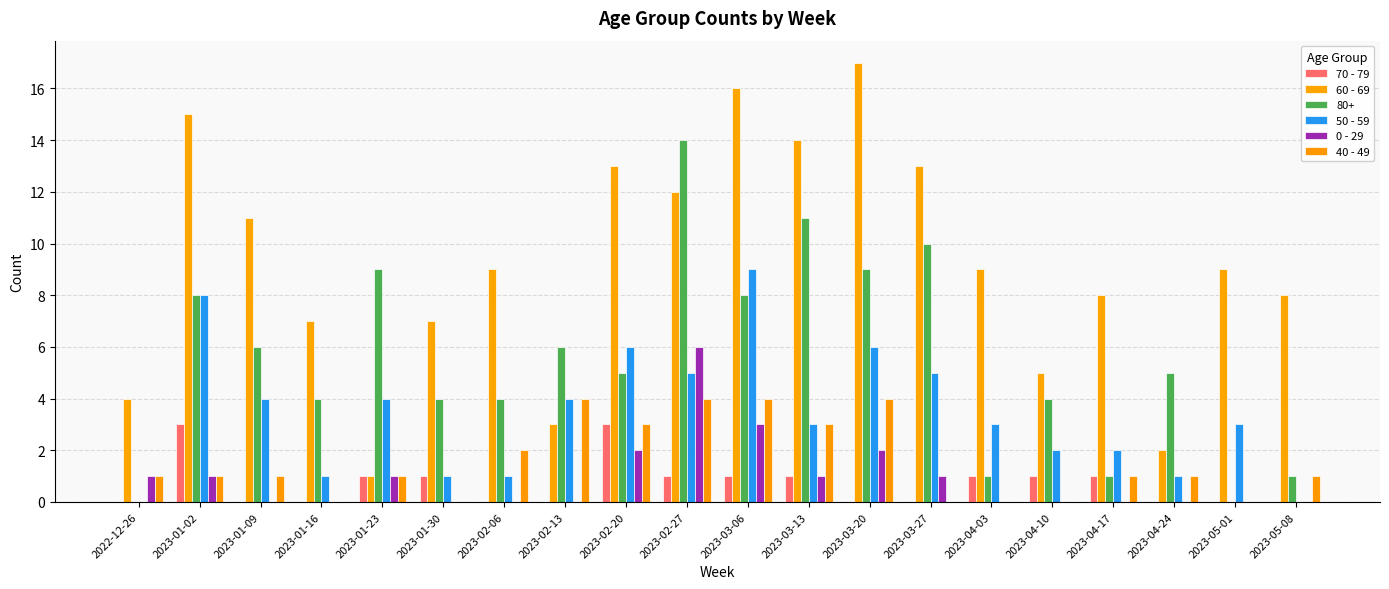

Rank the categories by 70 - 79 value from lowest to highest.

2022-12-26, 2023-01-09, 2023-01-16, 2023-02-06, 2023-02-13, 2023-03-20, 2023-03-27, 2023-04-24, 2023-05-01, 2023-05-08, 2023-01-23, 2023-01-30, 2023-02-27, 2023-03-06, 2023-03-13, 2023-04-03, 2023-04-10, 2023-04-17, 2023-01-02, 2023-02-20